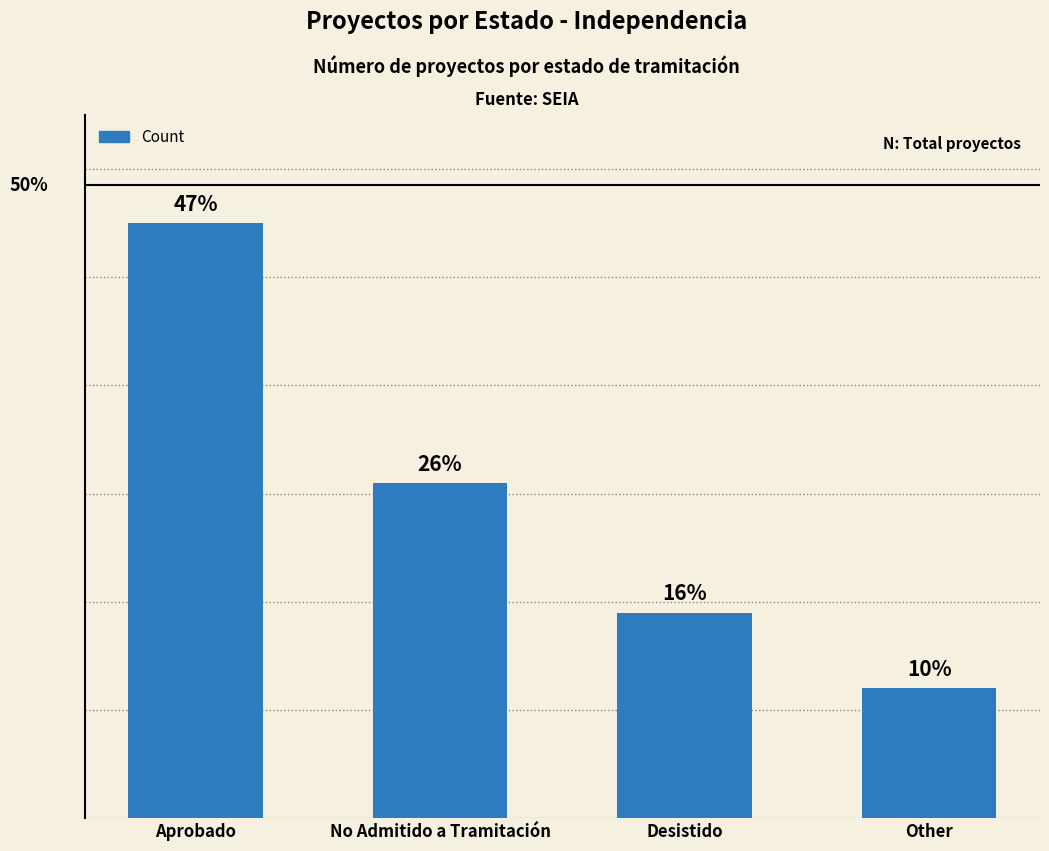

Does the chart contain any negative values?

No